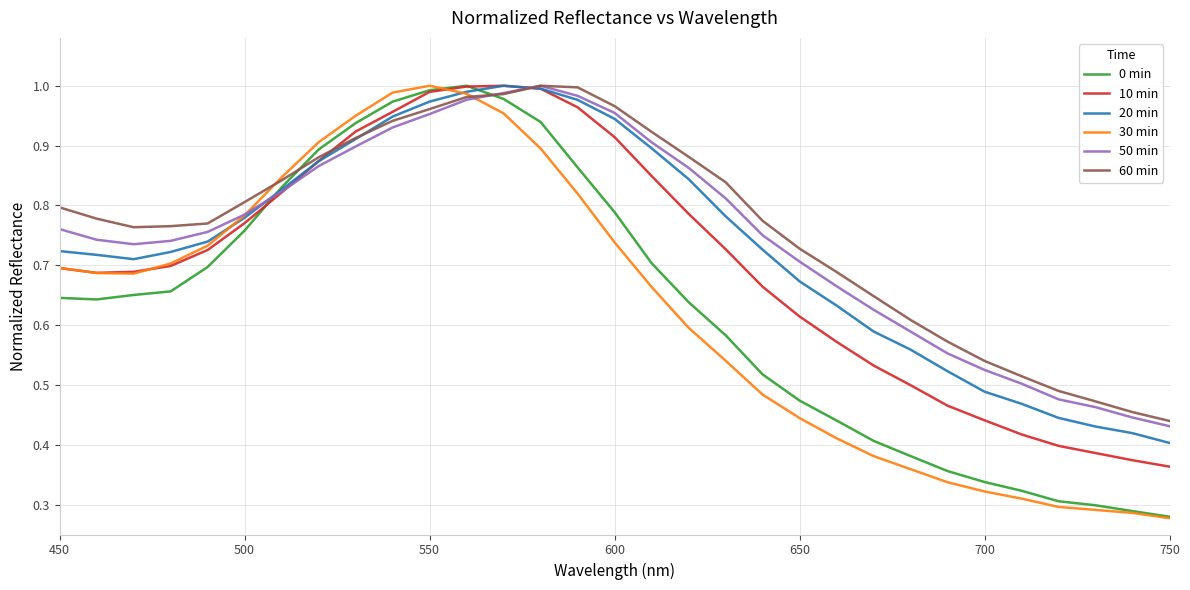

What are all the series names shown in the legend?

0 min, 10 min, 20 min, 30 min, 50 min, 60 min